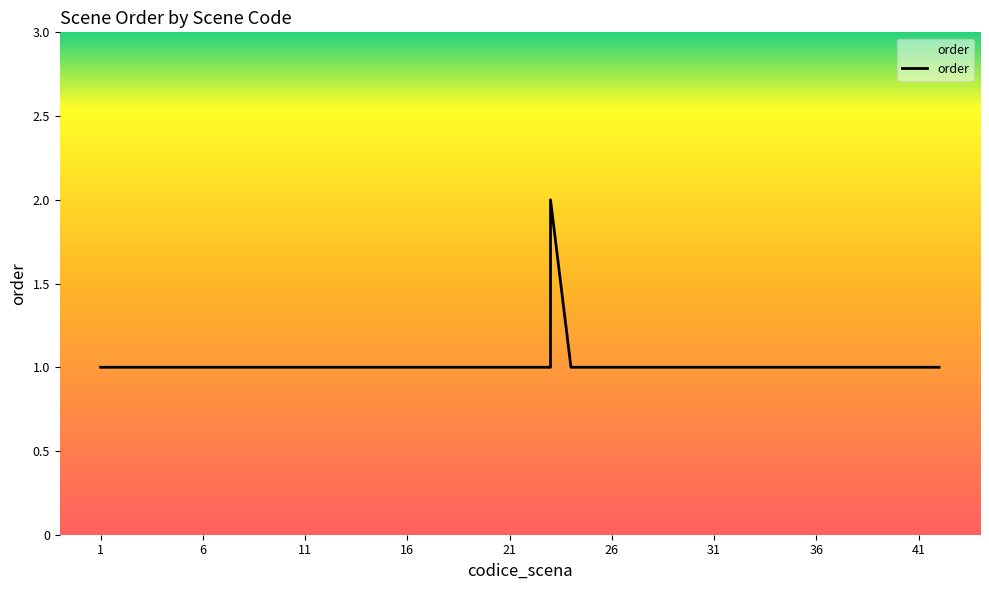

What is the minimum value shown in the chart?

1